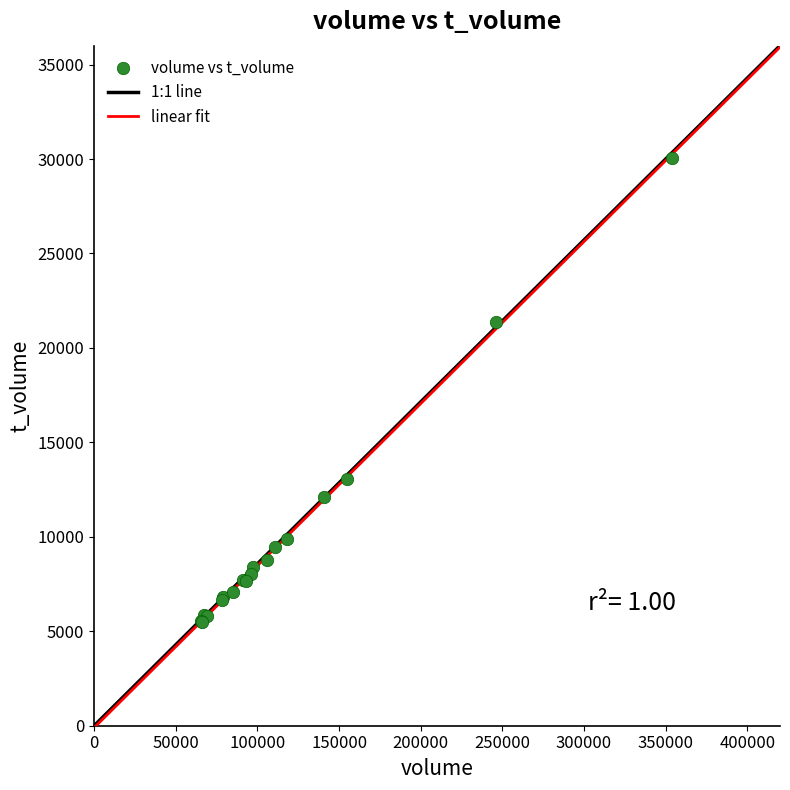

What Y value in the scatter plot is closest to 17791?

21371